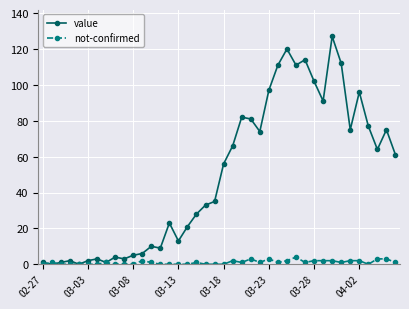

Rank the series by their average value, from highest to lowest.

value, not-confirmed